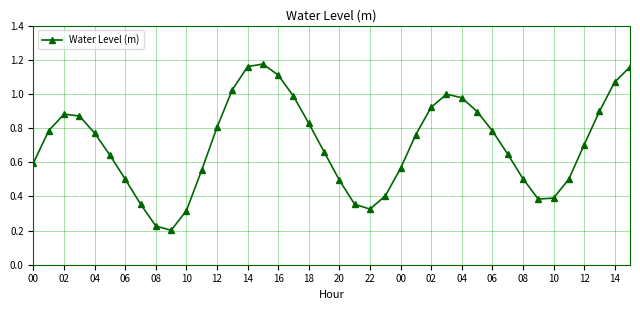

How many points are higher than both their immediate neighbors (excluding endpoints)?

3